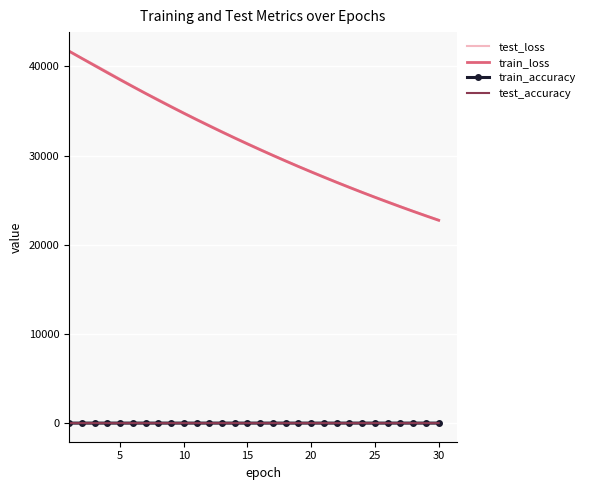

True or false: train_loss and train_accuracy cross at least once.

False